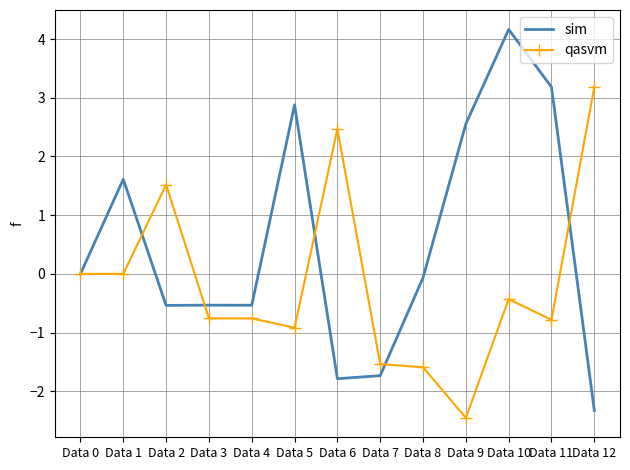

Reading left to right, list all the values displayed in this chart.

sim: 0.0	1.6	-0.5	-0.5	-0.5	2.9	-1.8	-1.7	-0.1	2.6	4.2	3.2	-2.3
qasvm: 0.0	0.0	1.5	-0.8	-0.8	-0.9	2.5	-1.5	-1.6	-2.5	-0.4	-0.8	3.2